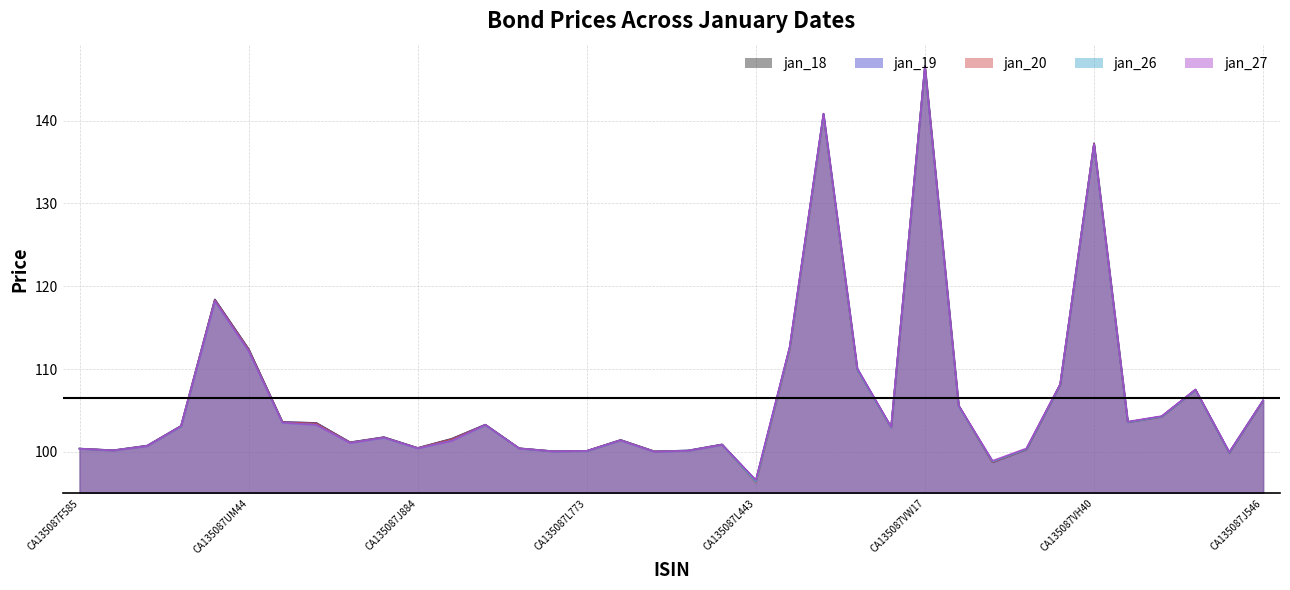

True or false: jan_27 and jan_18 cross at least once.

True